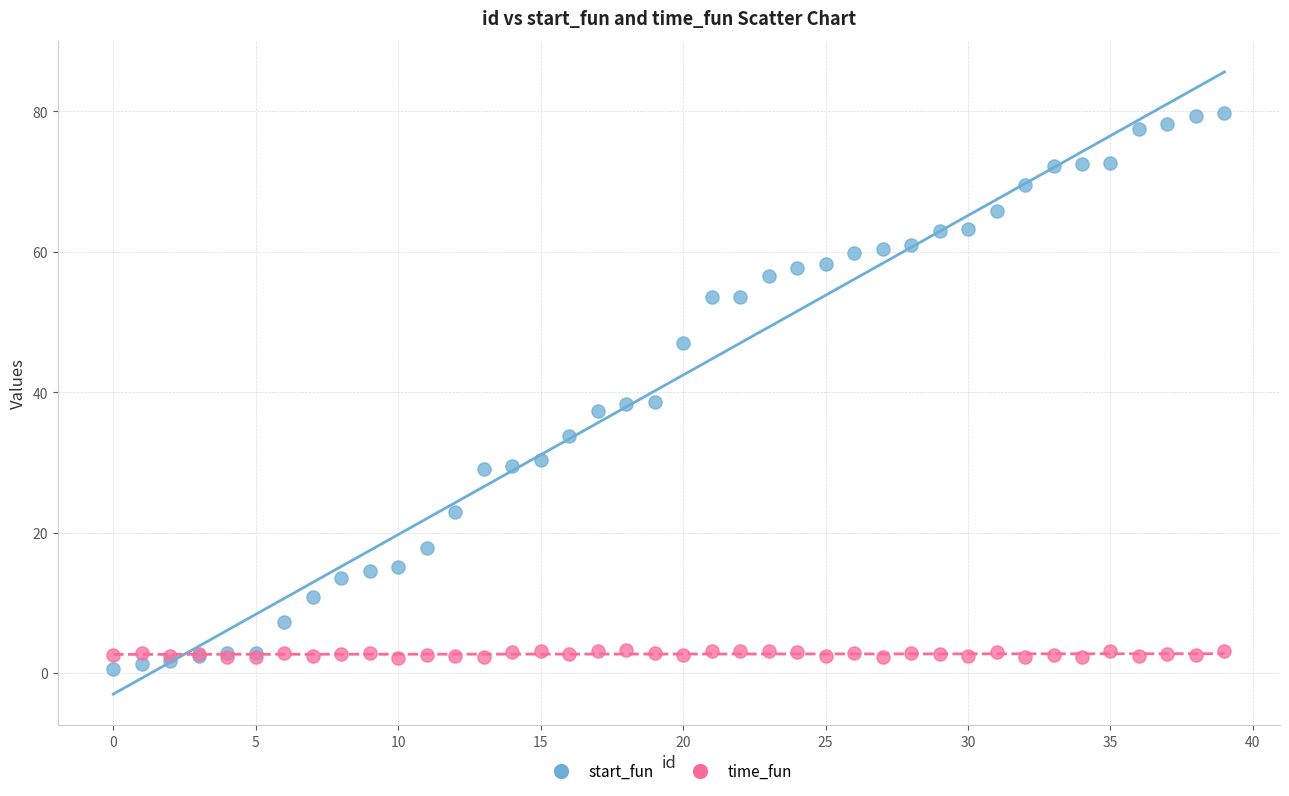

What are all the series names shown in the legend?

start_fun, time_fun